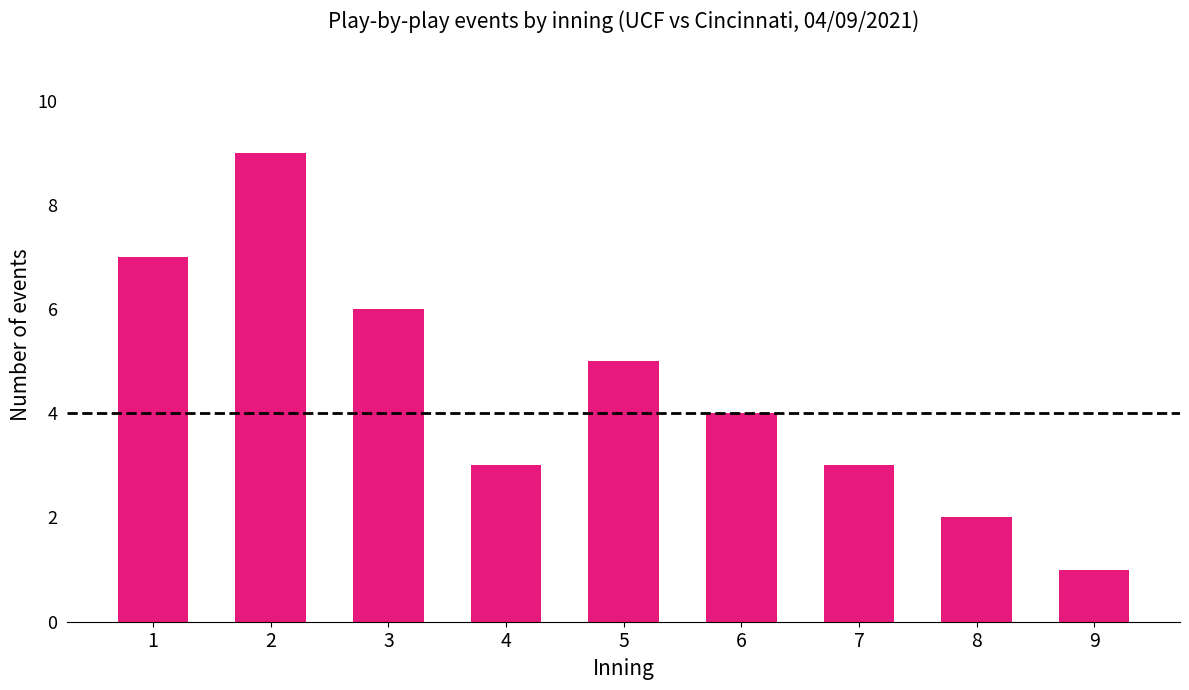

At which category does the chart reach its peak across all series?

2